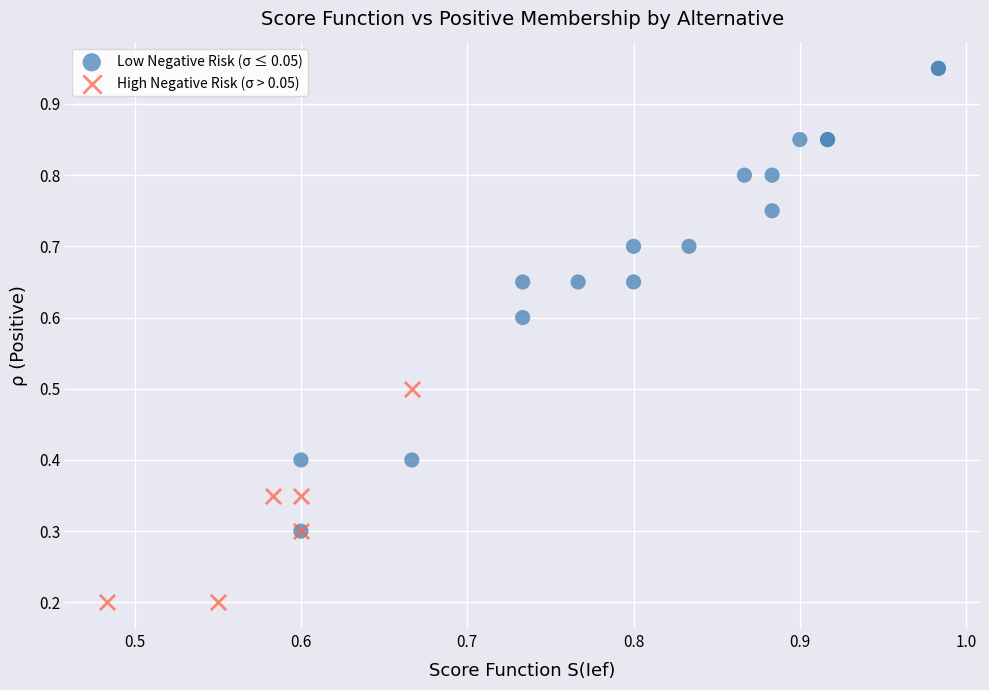

Which series has the largest Y range (max minus min)?

Low Negative Risk (σ ≤ 0.05)